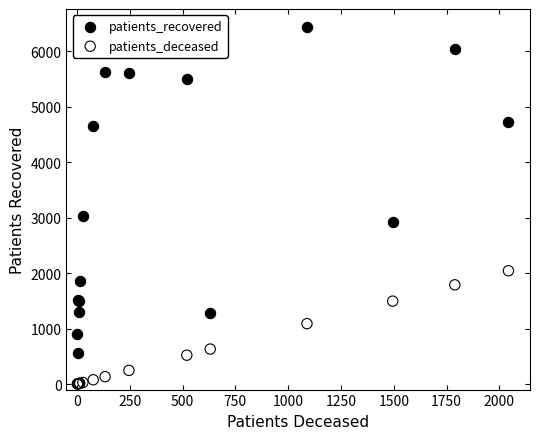

Which series reaches the minimum Y coordinate?

patients_deceased